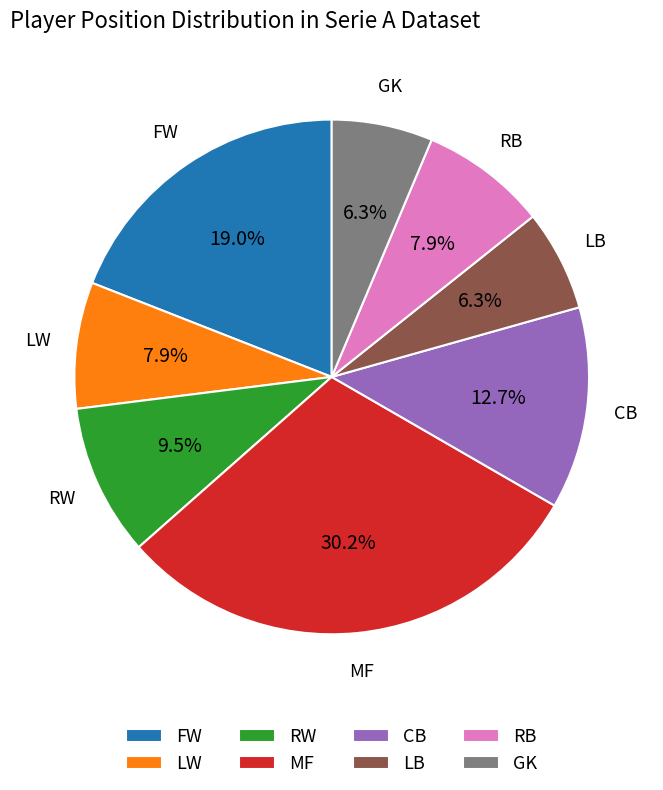

True or false: RB accounts for 22% of the total.

False